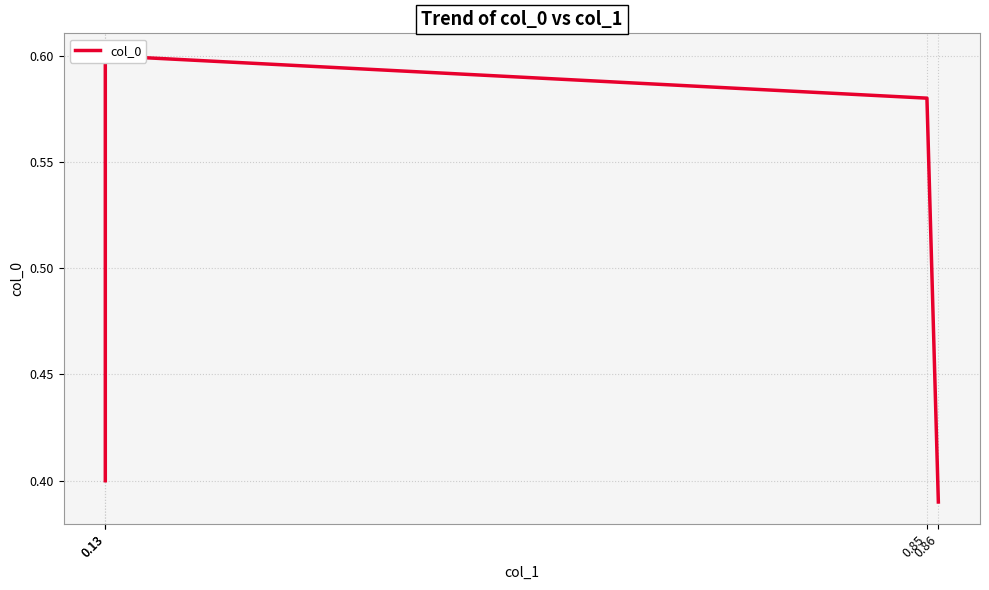

The chart shows a value of 0.6 at 0.86. True or false?

False